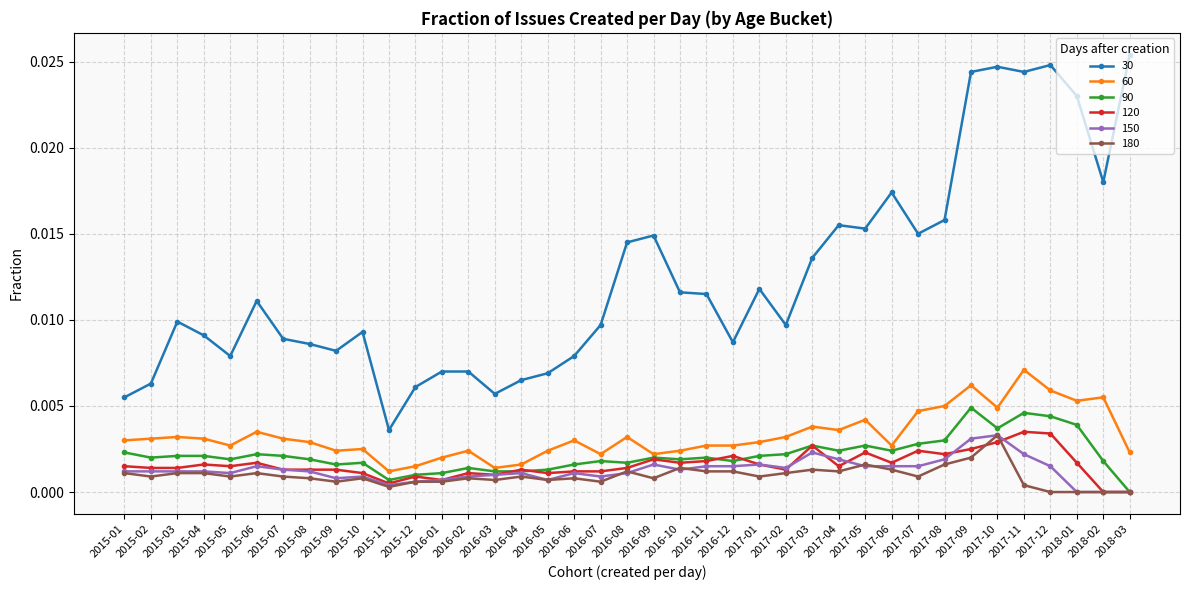

Which series changed the most between 2015-10 and 2017-10?

30